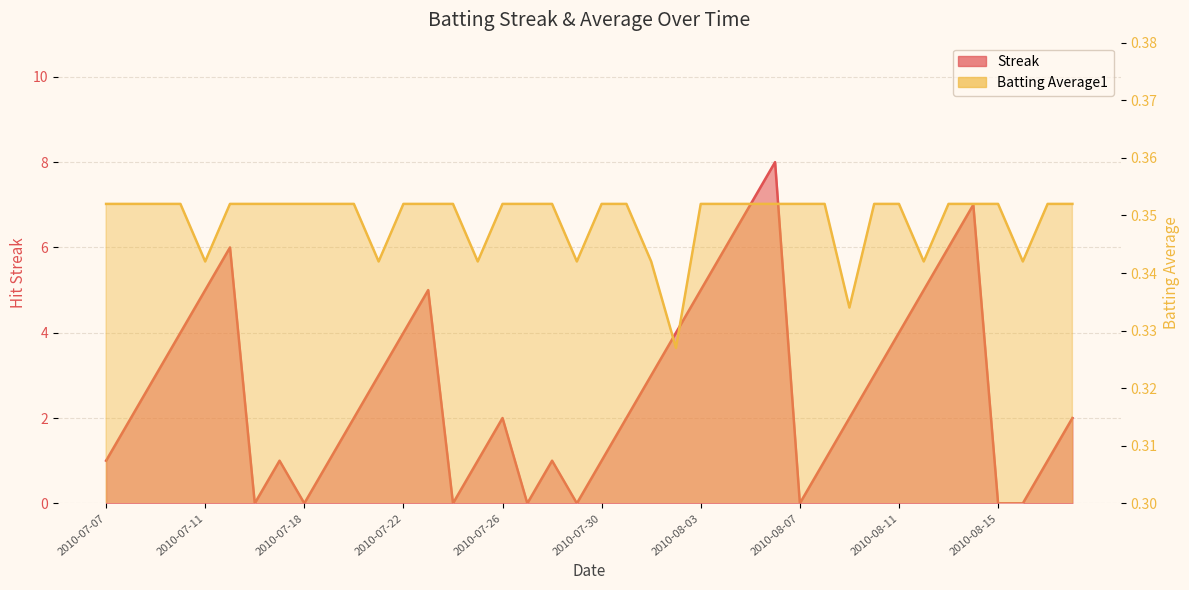

Reading right to left, list all the values displayed in this chart.

Streak: 2.0	1.0	0.0	0.0	7.0	6.0	5.0	4.0	3.0	2.0	1.0	0.0	8.0	7.0	6.0	5.0	4.0	3.0	2.0	1.0	0.0	1.0	0.0	2.0	1.0	0.0	5.0	4.0	3.0	2.0	1.0	0.0	1.0	0.0	6.0	5.0	4.0	3.0	2.0	1.0
Batting Average1: 0.4	0.4	0.3	0.4	0.4	0.4	0.3	0.4	0.4	0.3	0.4	0.4	0.4	0.4	0.4	0.4	0.3	0.3	0.4	0.4	0.3	0.4	0.4	0.4	0.3	0.4	0.4	0.4	0.3	0.4	0.4	0.4	0.4	0.4	0.4	0.3	0.4	0.4	0.4	0.4